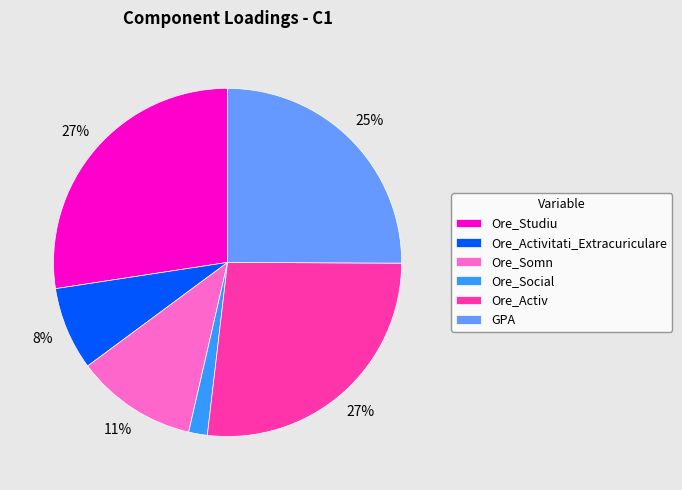

Is there a majority slice in this chart?

No